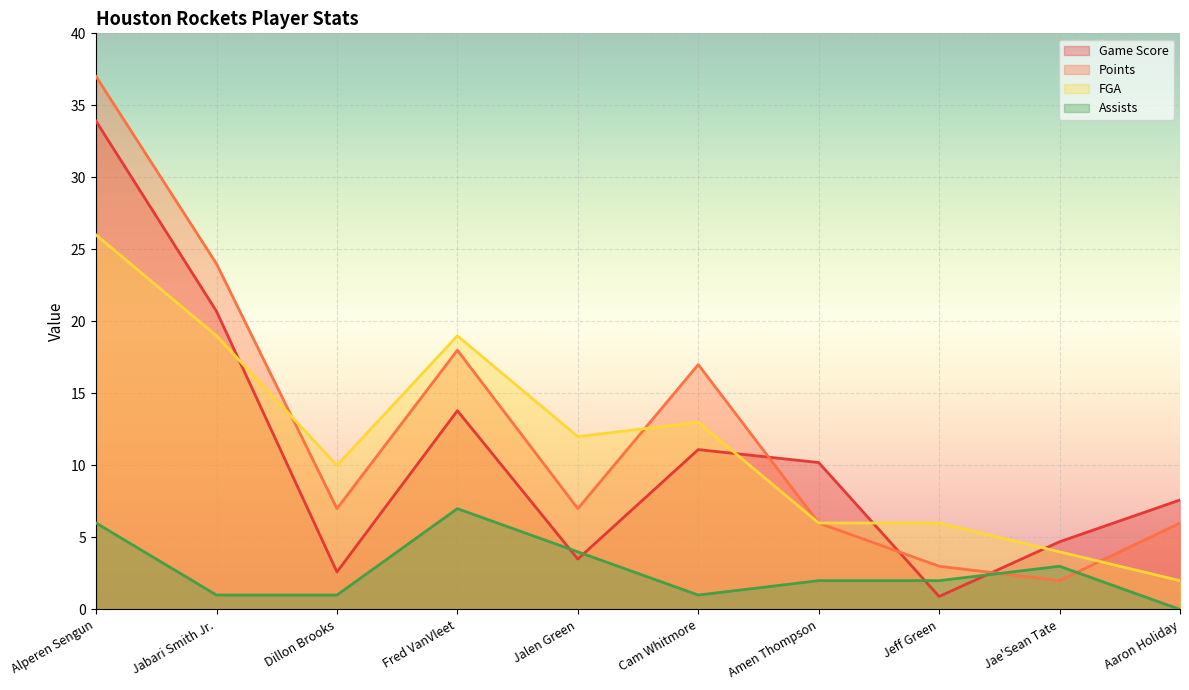

Reading left to right, transcribe all the data shown in this chart.

Game Score: 33.9	20.7	2.6	13.8	3.5	11.1	10.2	0.9	4.7	7.6
Points: 37.0	24.0	7.0	18.0	7.0	17.0	6.0	3.0	2.0	6.0
FGA: 26.0	19.0	10.0	19.0	12.0	13.0	6.0	6.0	4.0	2.0
Assists: 6.0	1.0	1.0	7.0	4.0	1.0	2.0	2.0	3.0	0.0